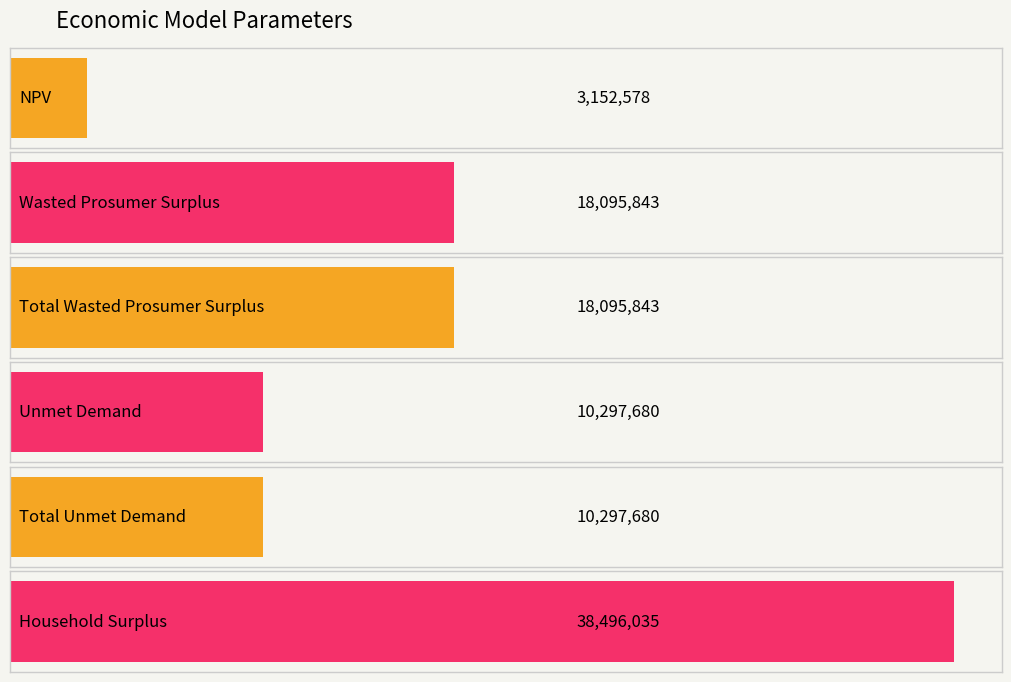

How many series are shown in this chart?

1